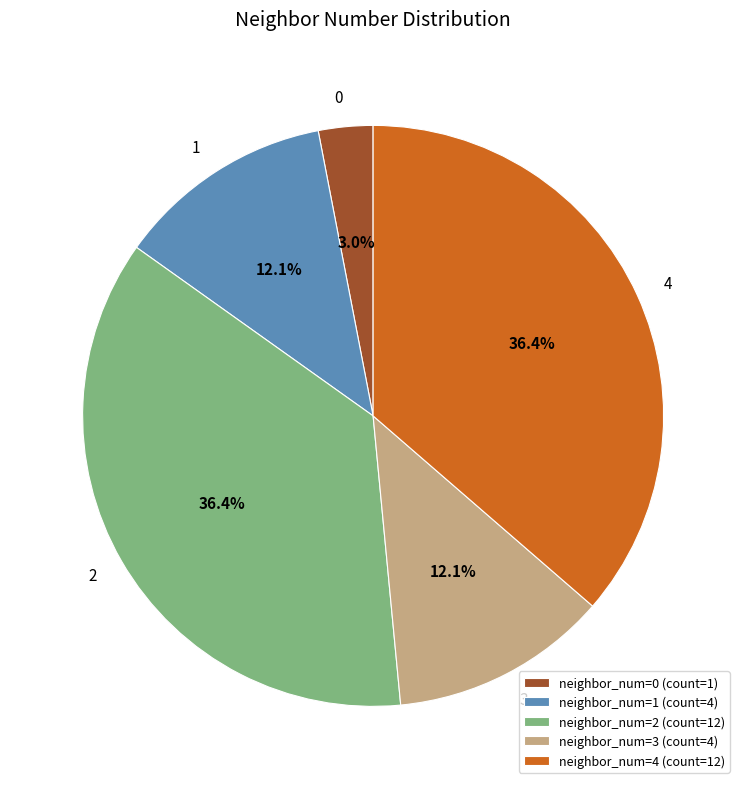

To the nearest percent, what is the average slice percentage?

20%